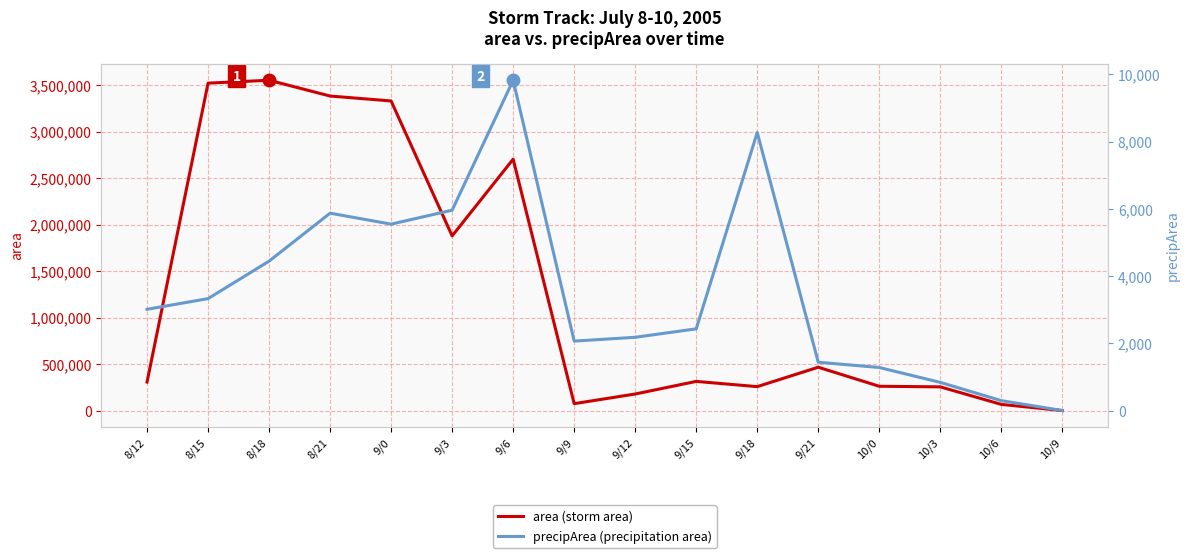

What is the difference between the second highest and second lowest values in the precipArea series?

7979